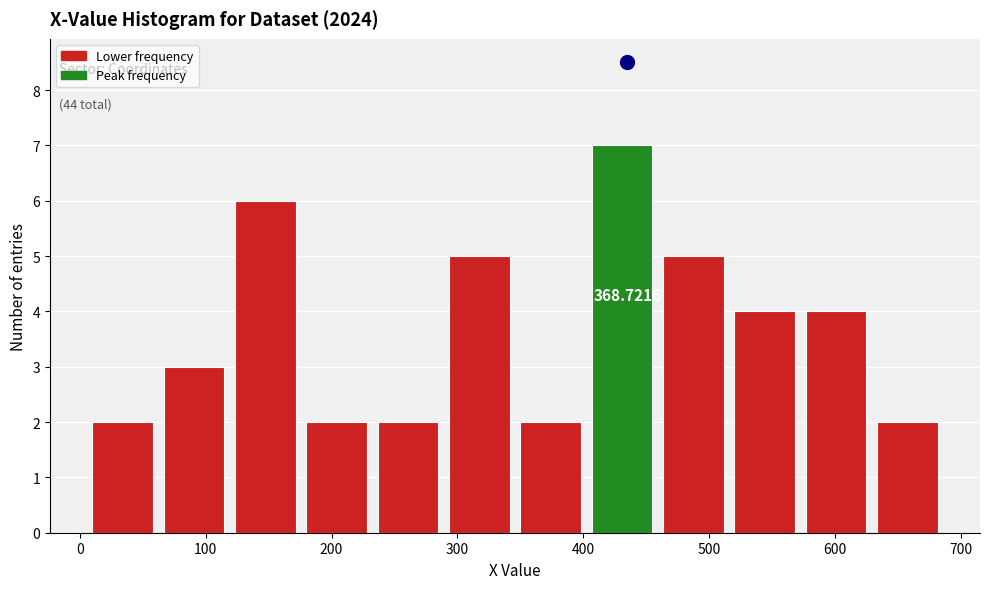

Over which range of the x-axis is the bar tallest?

410 to 460